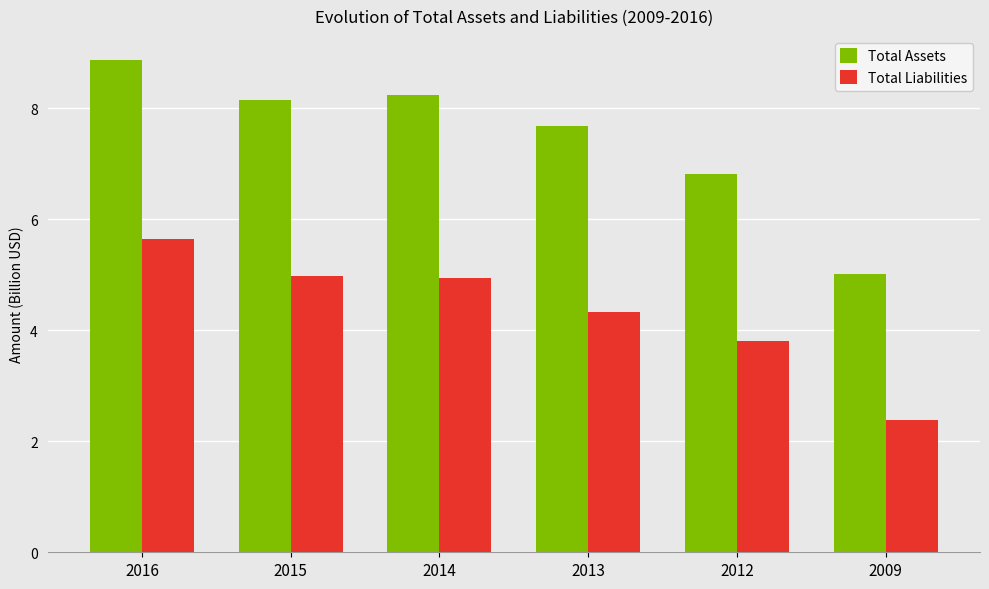

Count the number of categories in the chart.

6